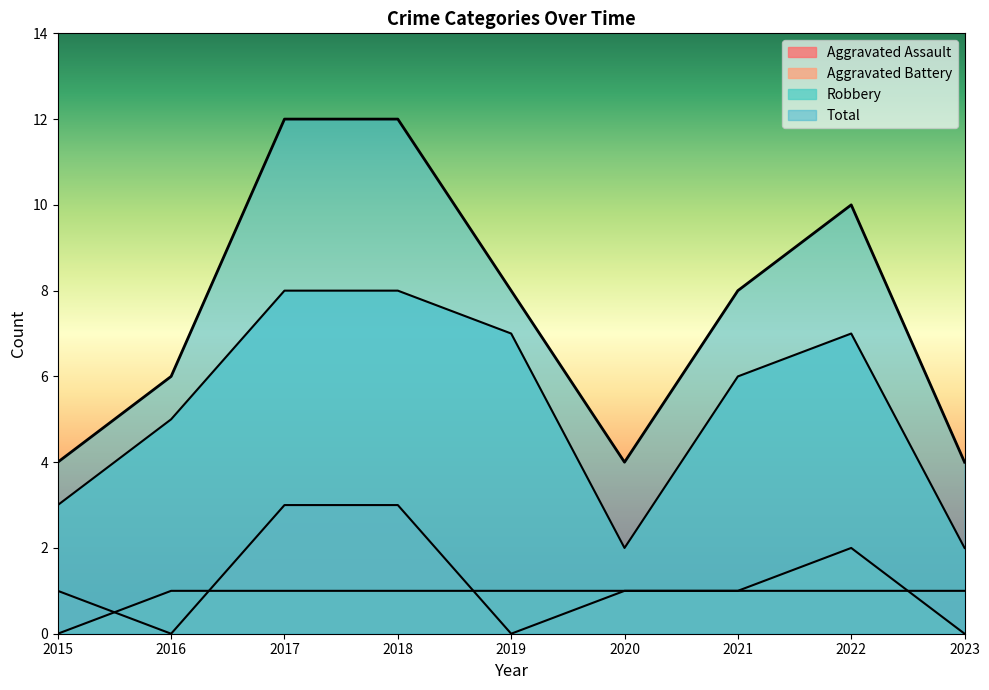

Between which two adjacent categories do Aggravated Assault and Aggravated Battery first intersect?

2015 and 2016